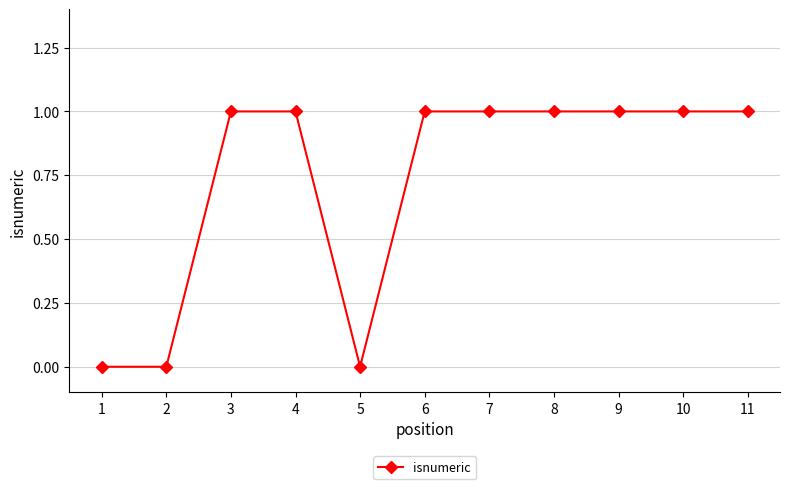

What is the sum of all values?

8